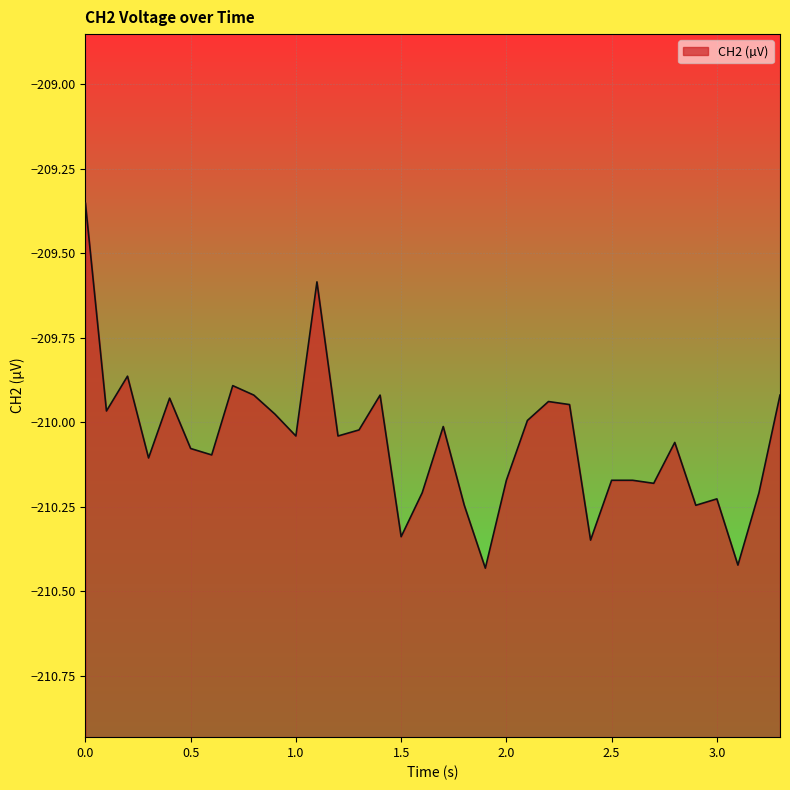

What is the minimum value shown in the chart?

-210.4